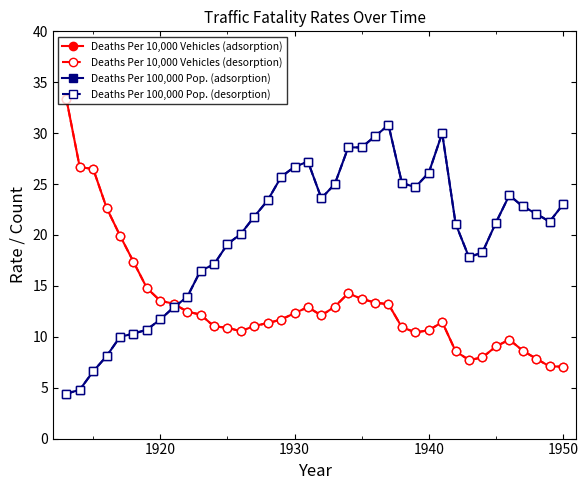

True or false: Deaths Per 10,000 Vehicles (adsorption) and Deaths Per 100,000 Pop. (desorption) cross at least once.

True